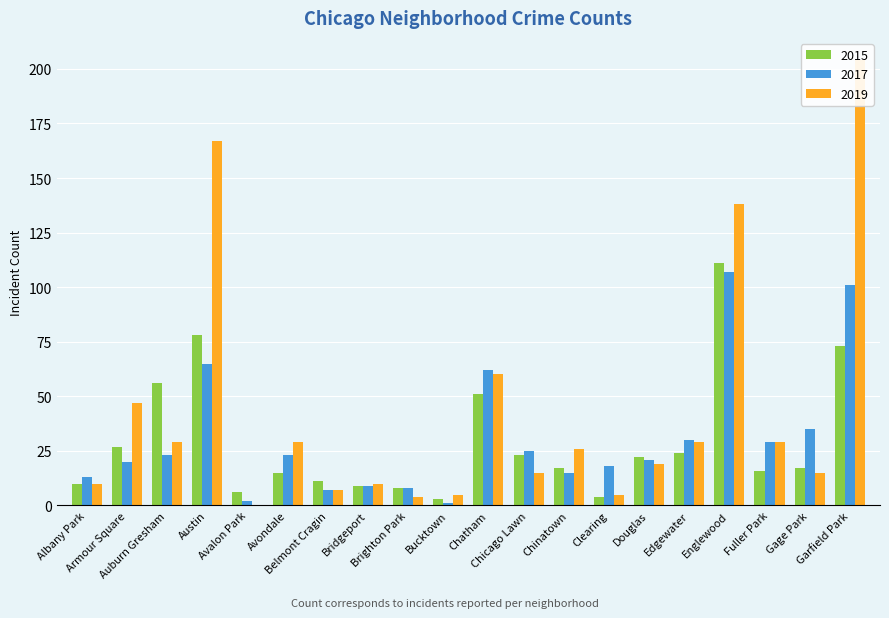

What is the difference between the maximum and minimum values in the 2019 series?

204